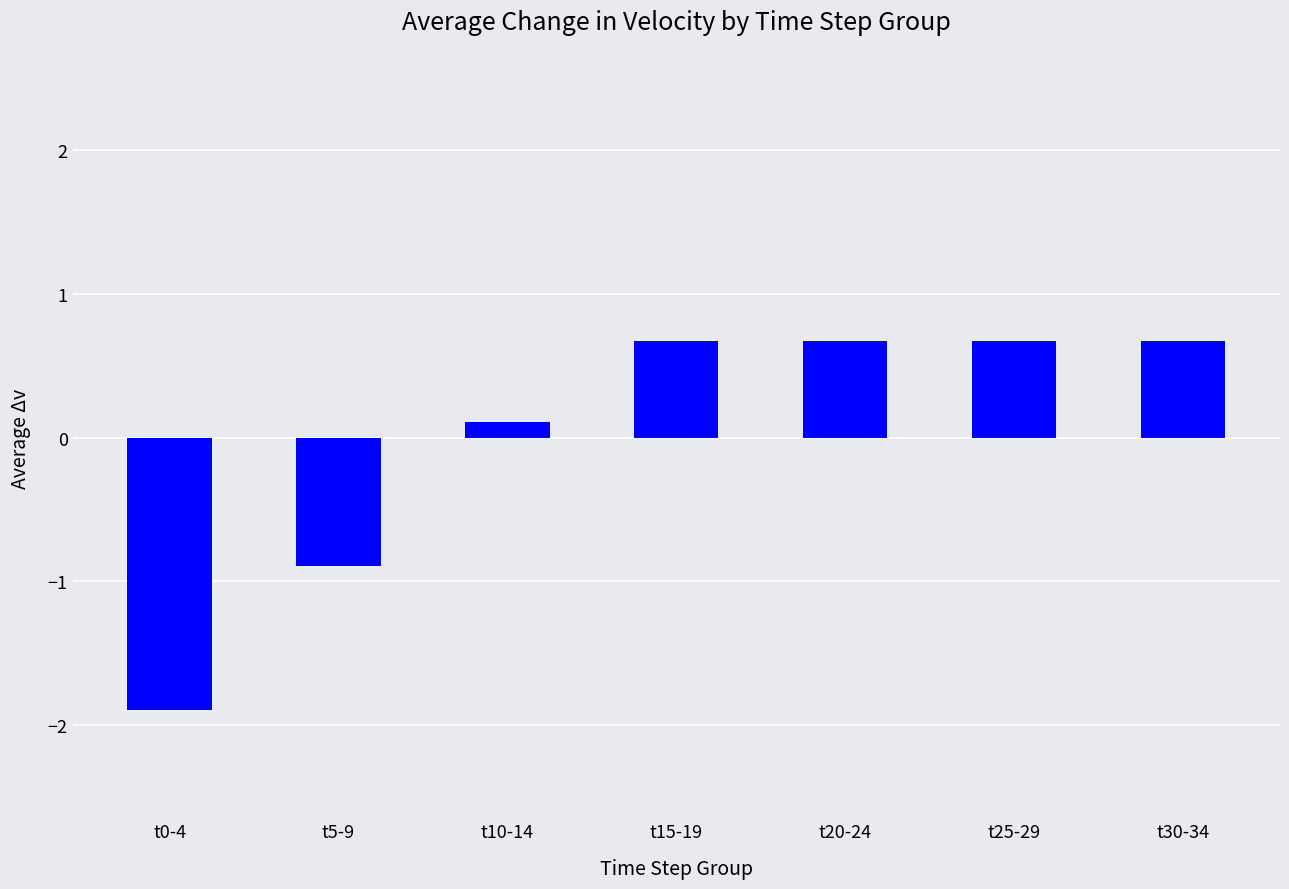

How many bars are there in total?

7